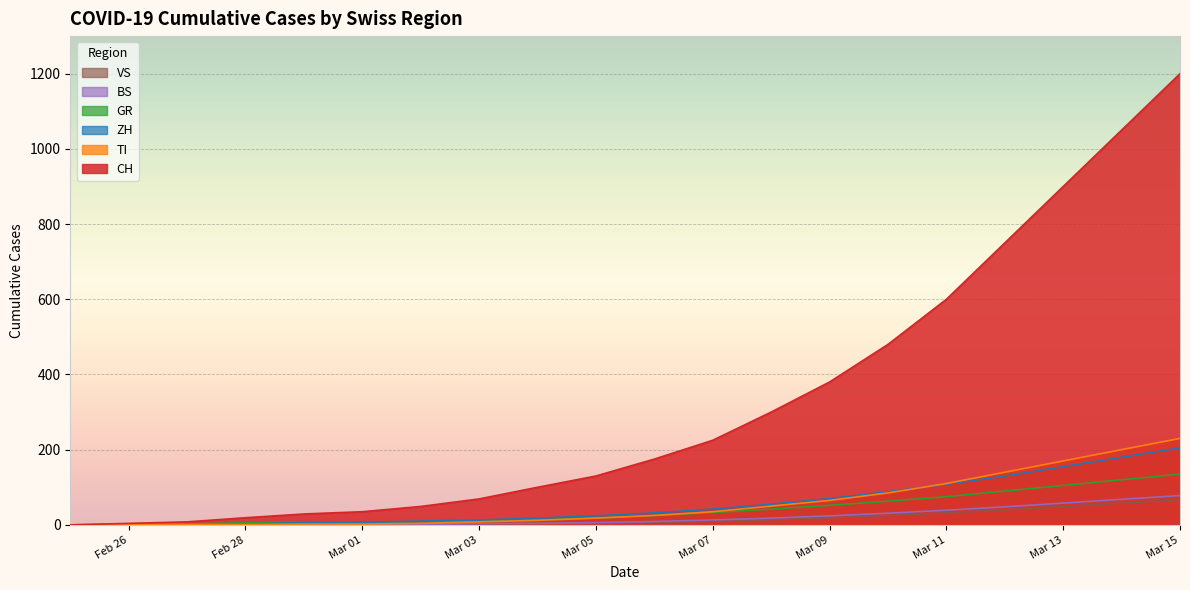

Which category has the lowest value in the CH series?

2020-02-25